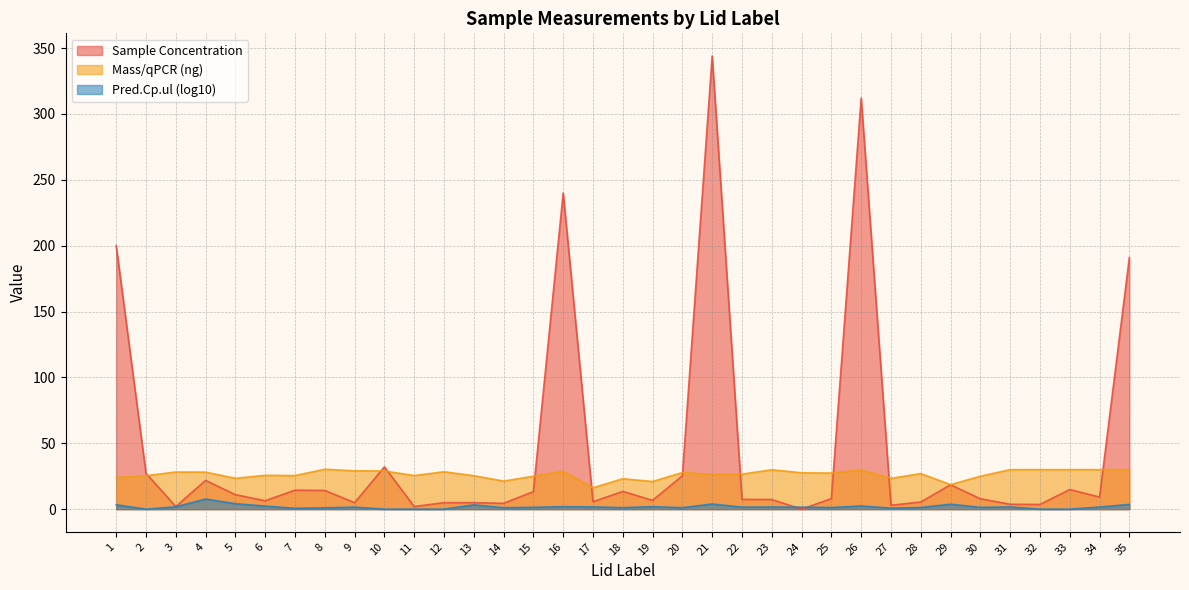

True or false: Pred.Cp.ul (log10) and Mass/qPCR (ng) intersect in this chart.

False